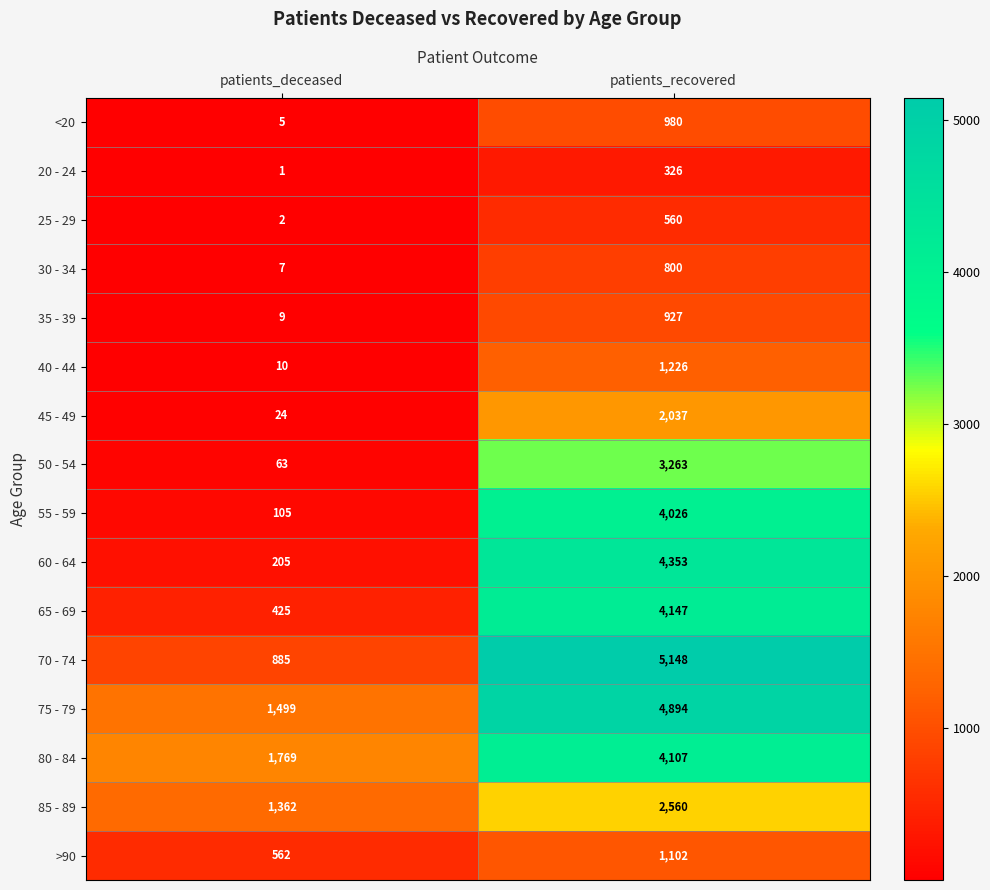

What is the difference between the 35 - 39 values at patients_recovered and patients_deceased?

918